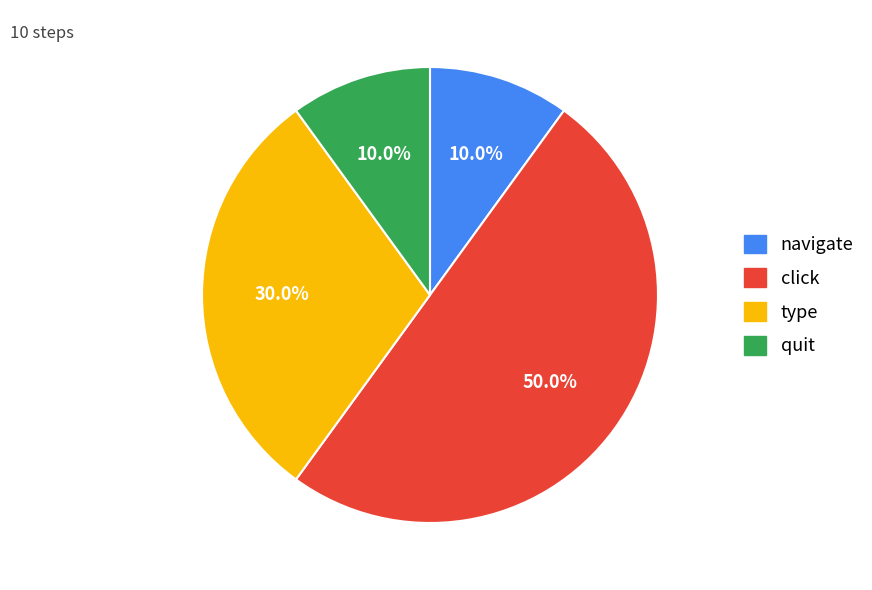

To the nearest percent, what portion does navigate represent?

10%